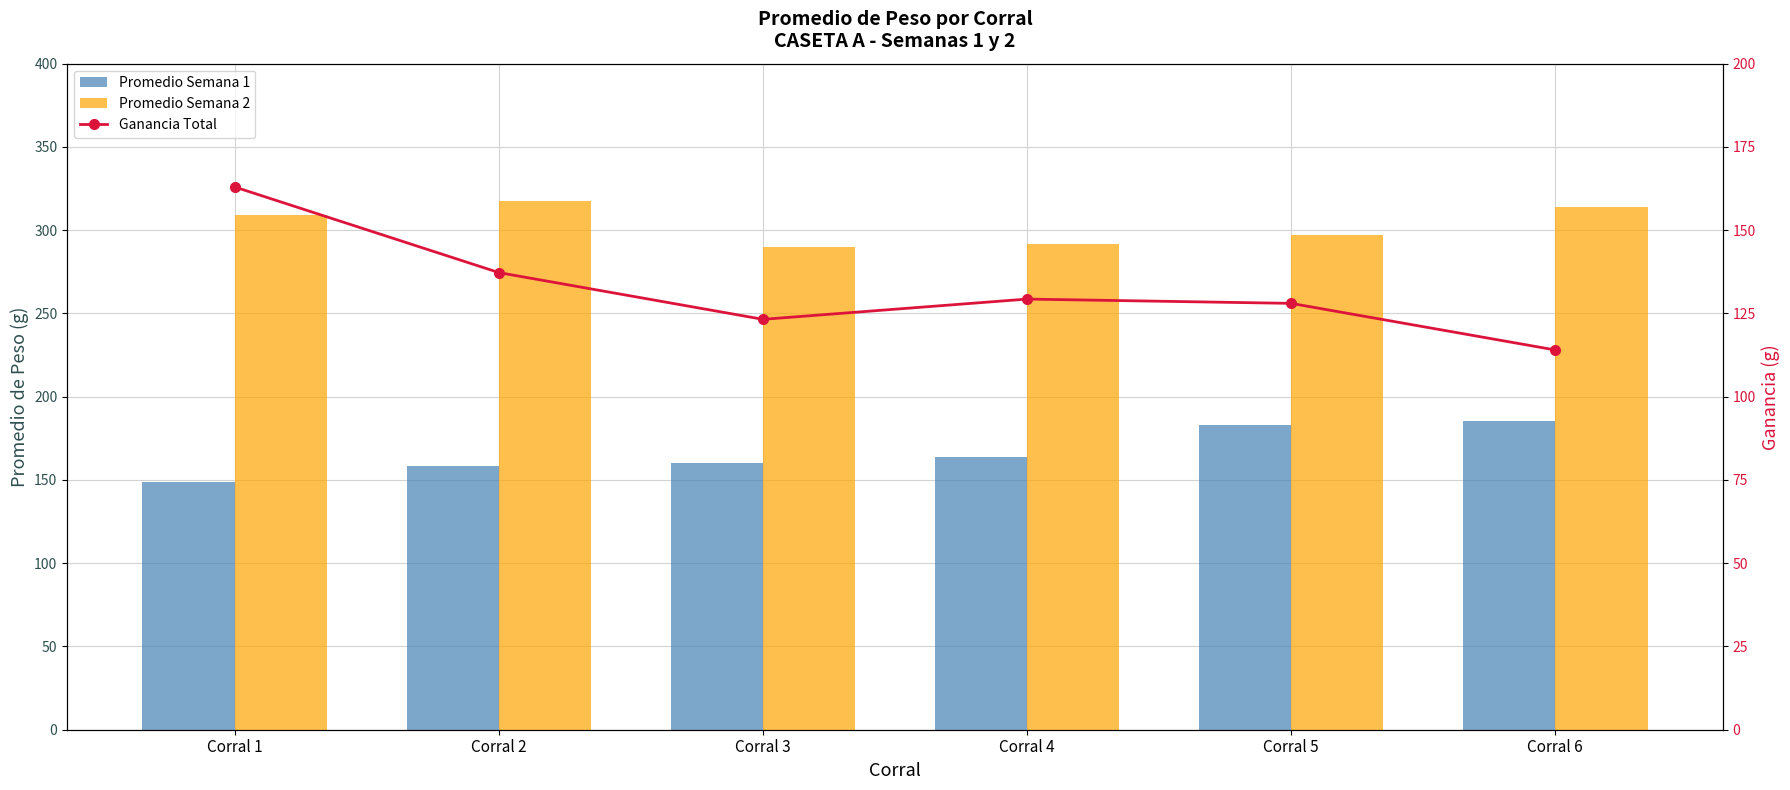

At which label is Promedio Semana 2 closest to 303?

Corral 5